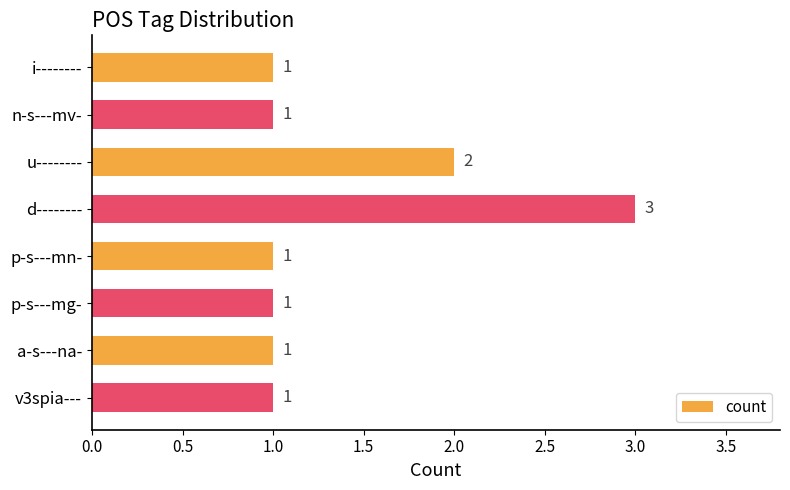

Which category has the highest value across all series?

d--------